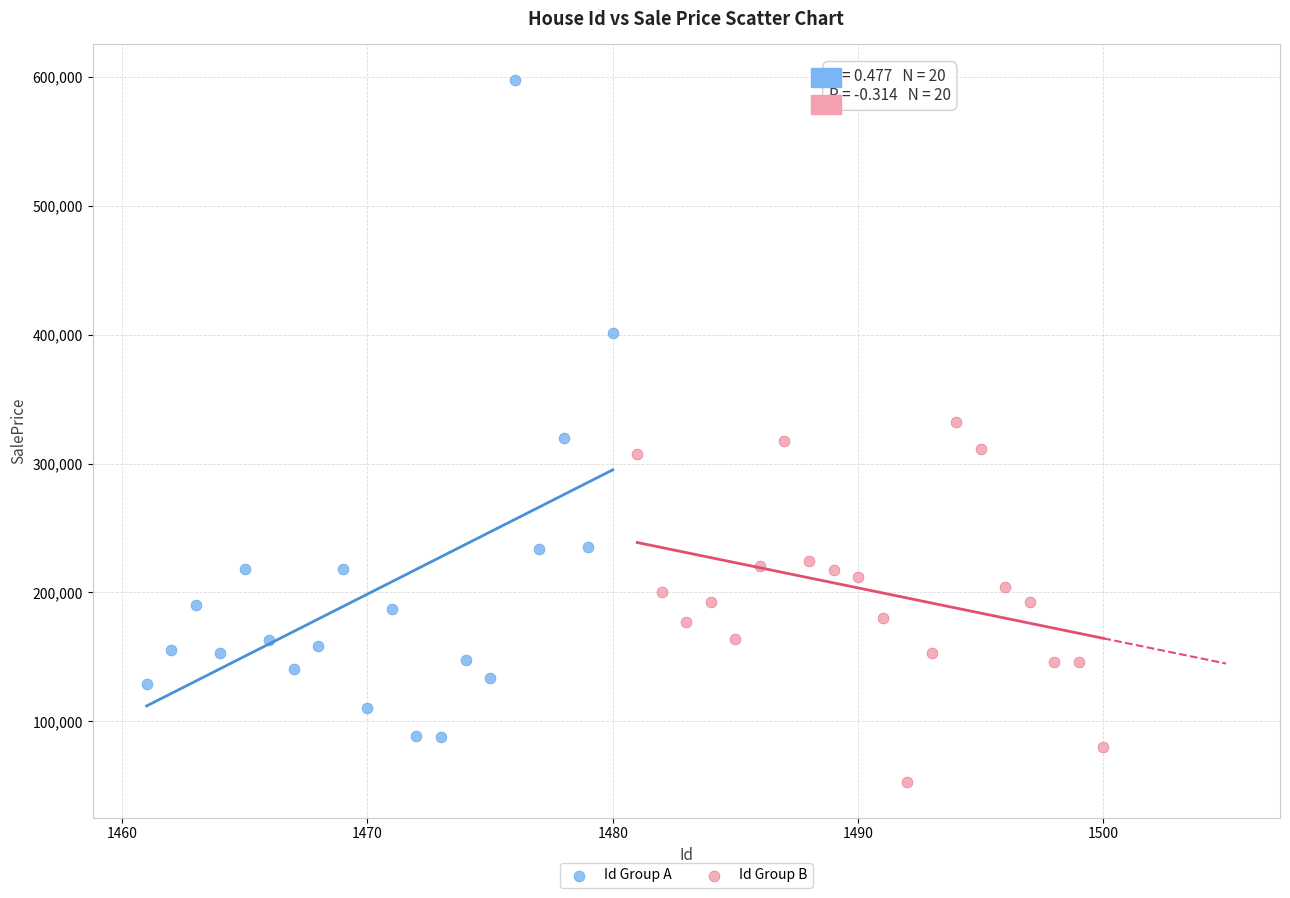

Which series contains the highest Y value?

Id Group A